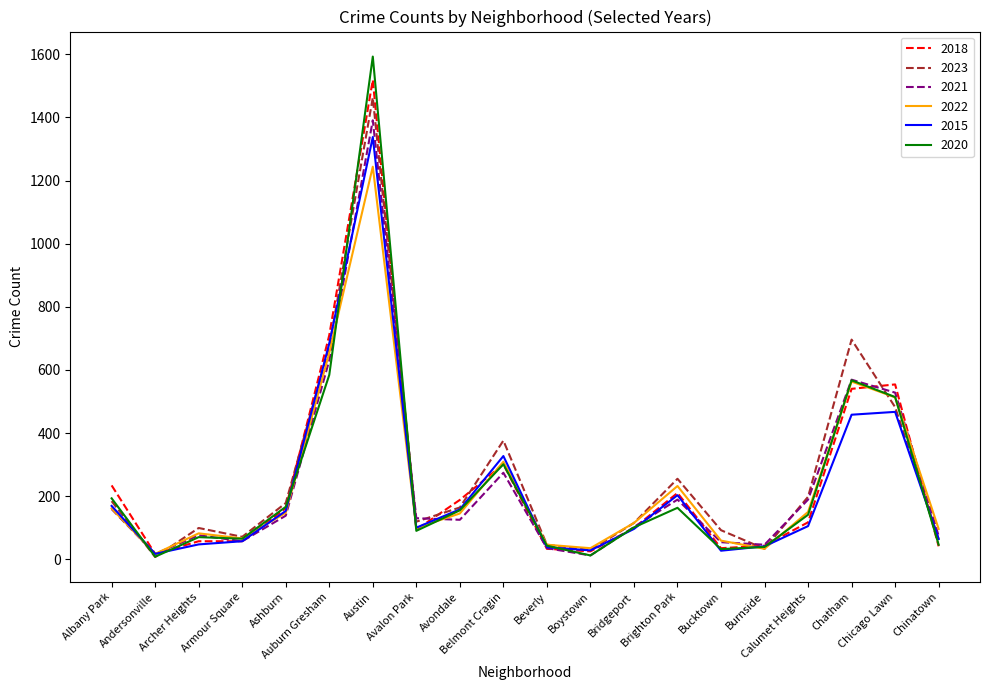

The value of 2020 at Bucktown is 32. True or false?

True